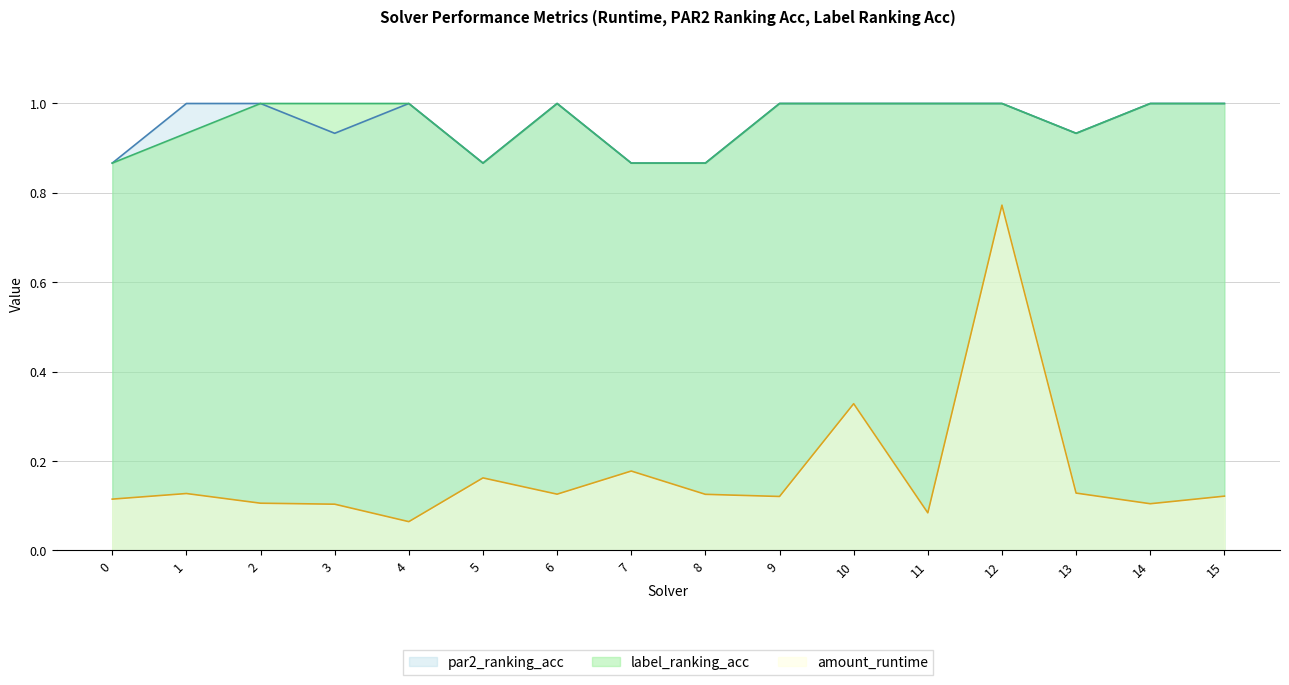

What is the value of the label_ranking_acc point at the 3rd from the left?

1.0